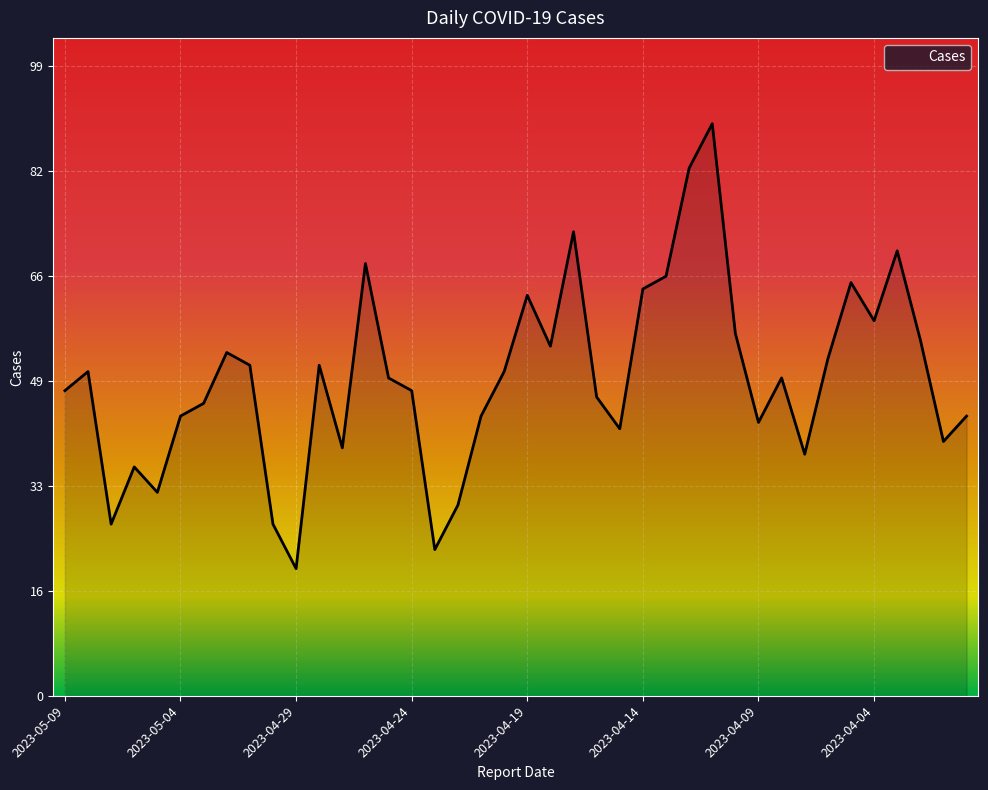

What is the maximum value shown in the chart?

90